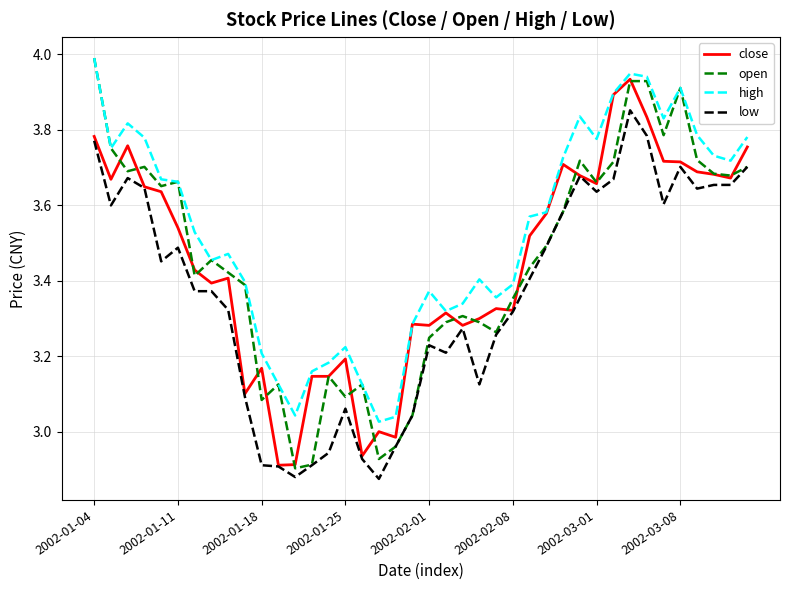

Which series has the largest range (max minus min)?

open